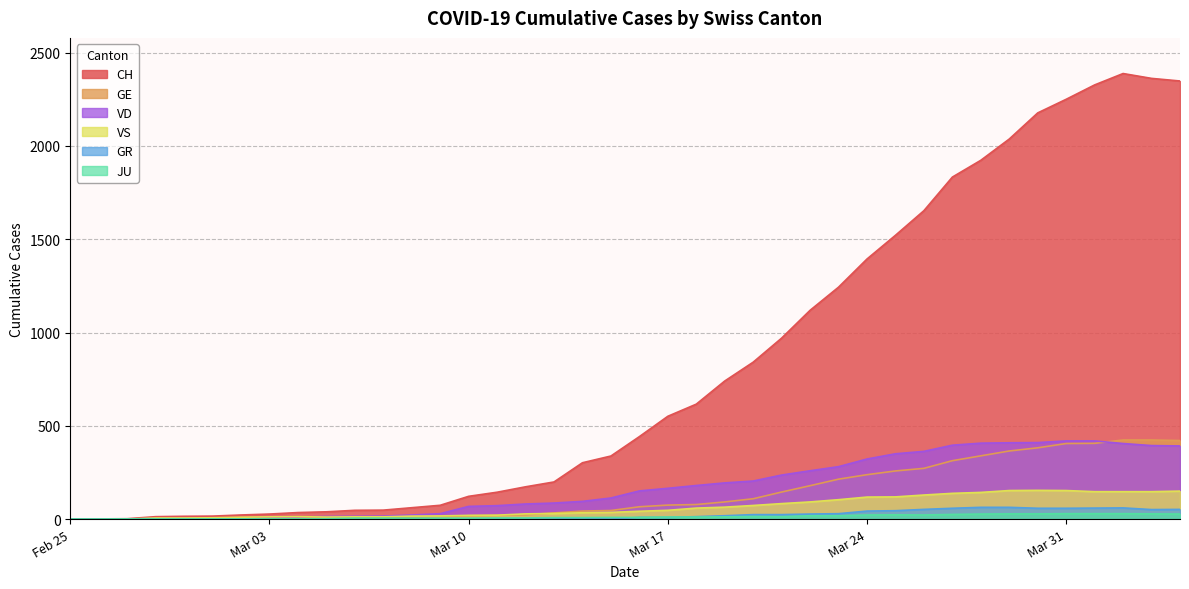

What is the label of the 10th point from the right?

2020-03-26